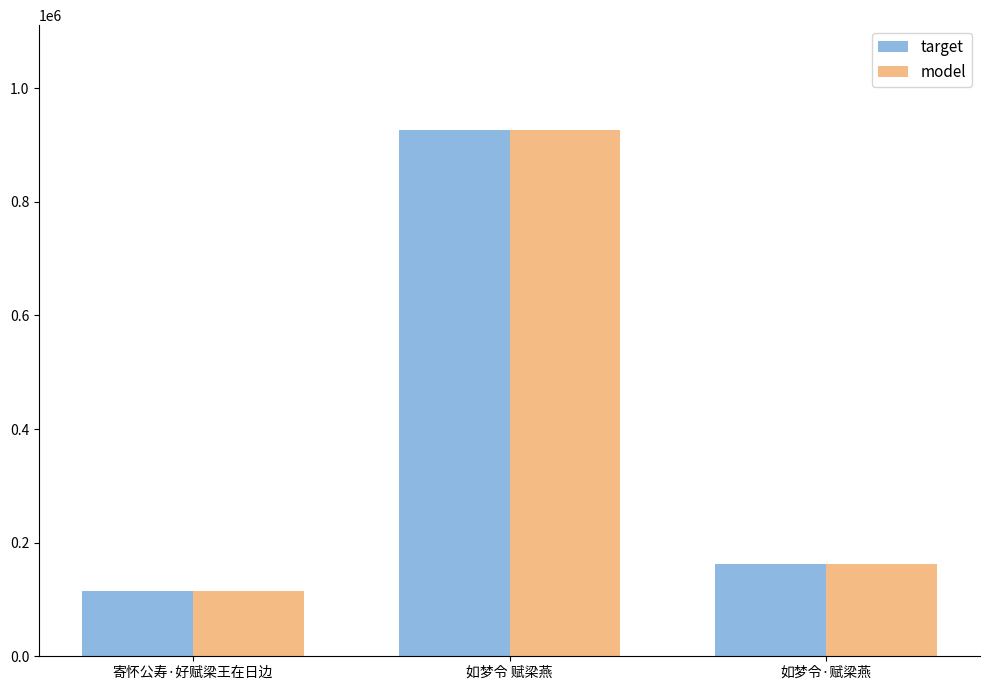

Where is model nearest to the value 520465?

如梦令·赋梁燕